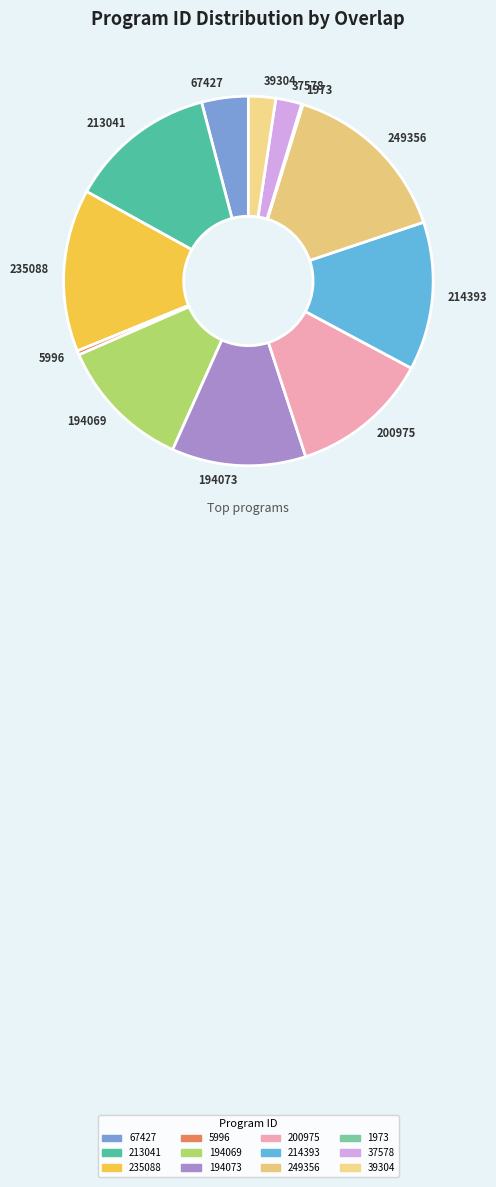

Is the sum of 39304 and 5996 greater than half?

No